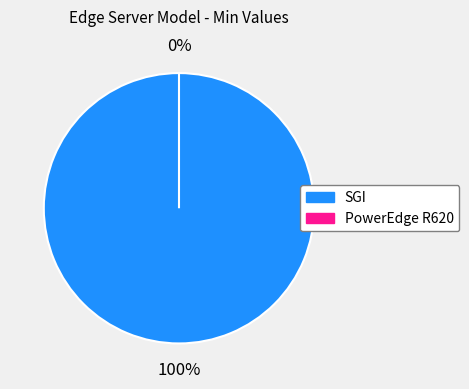

Count the number of slices in the pie.

2